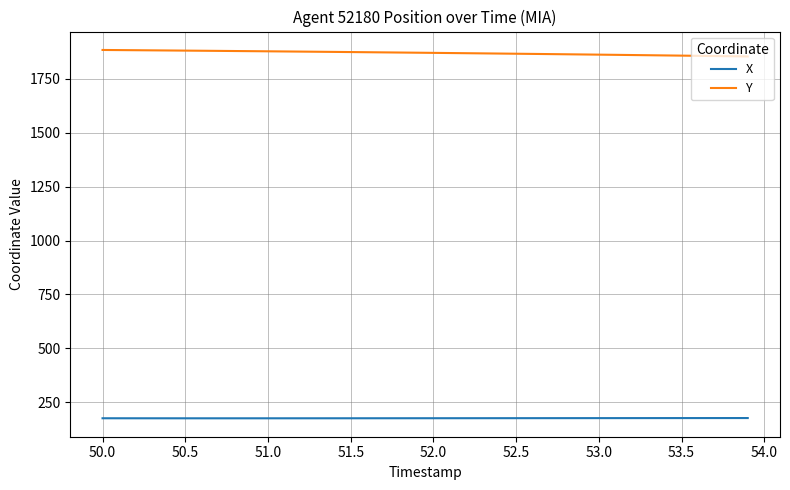

Which series has the largest total across all categories?

Y